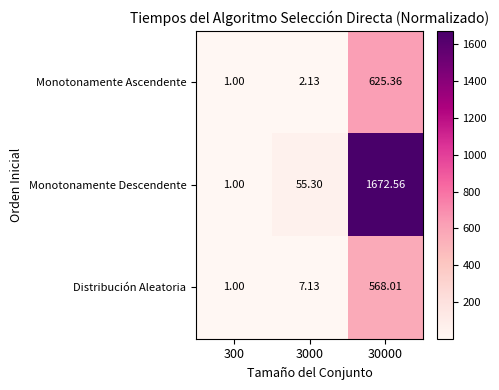

Which category has the highest value across all series?

30000